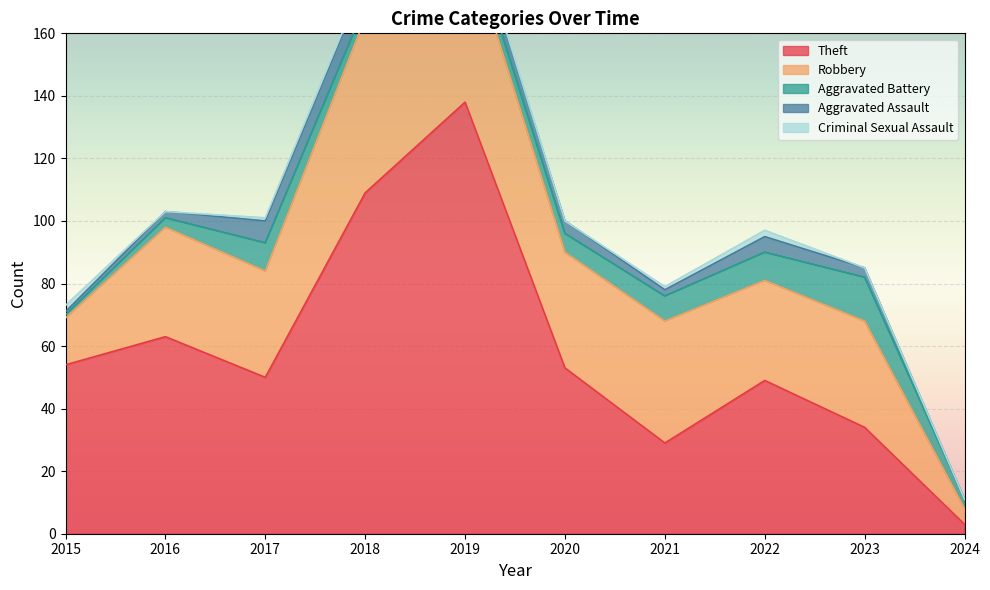

The value of Criminal Sexual Assault at 2021 is 2. True or false?

False